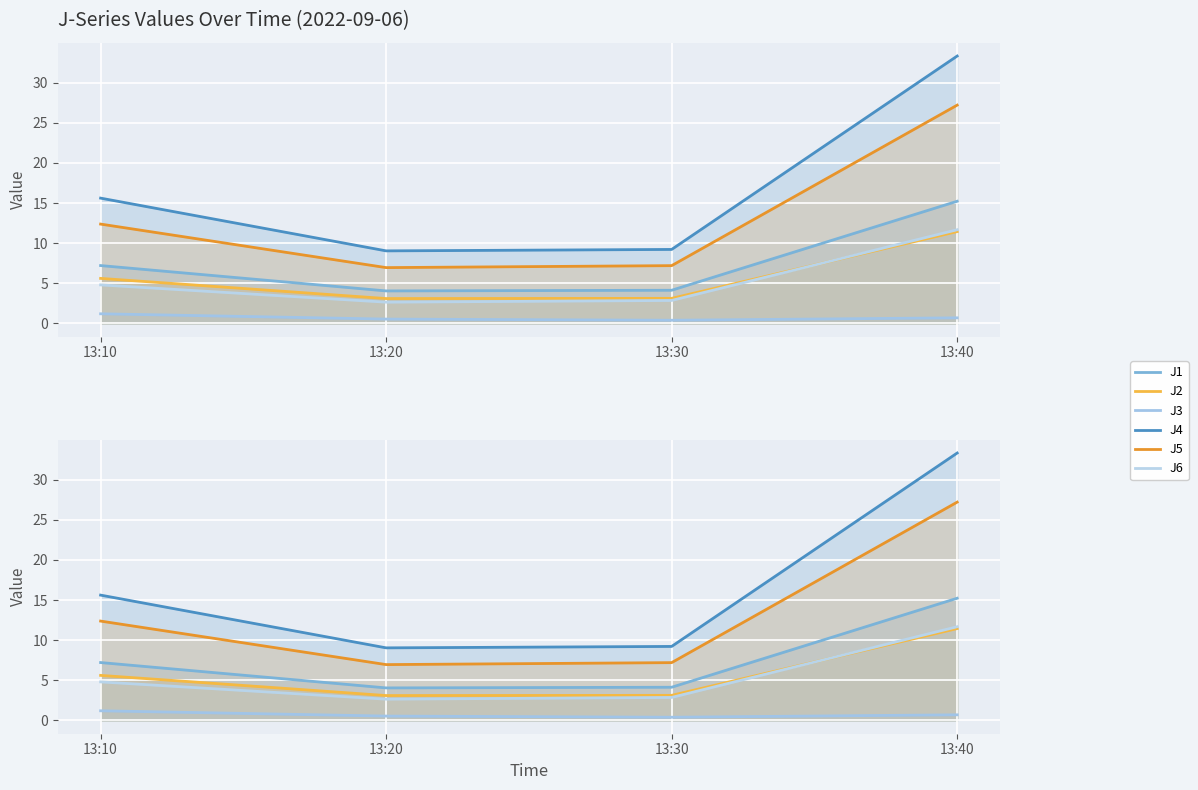

At which category does J2 reach its first local valley?

13:20